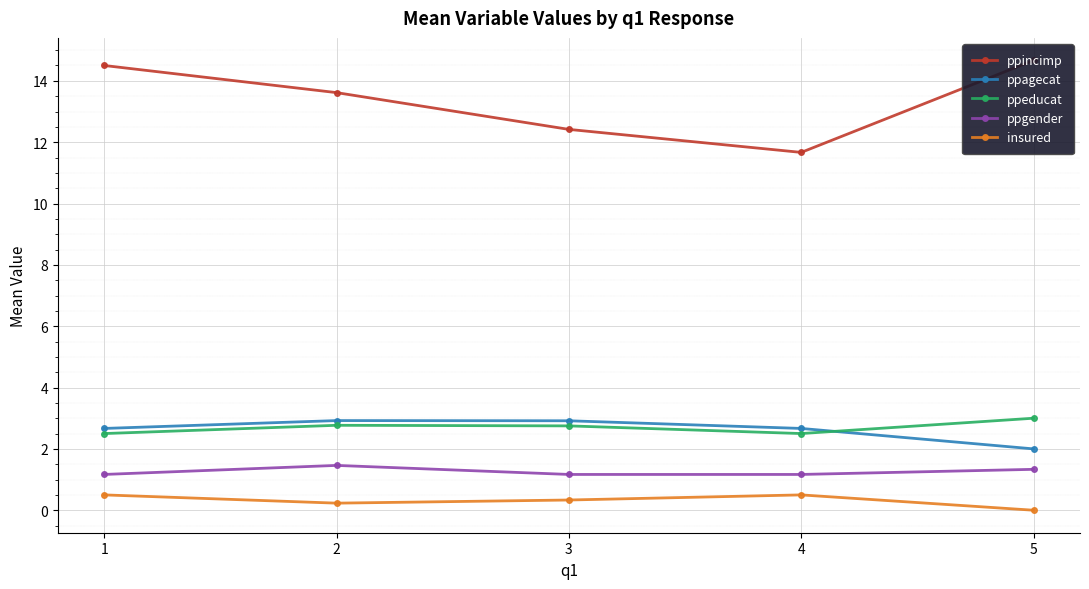

Which series has the largest total across all categories?

ppincimp